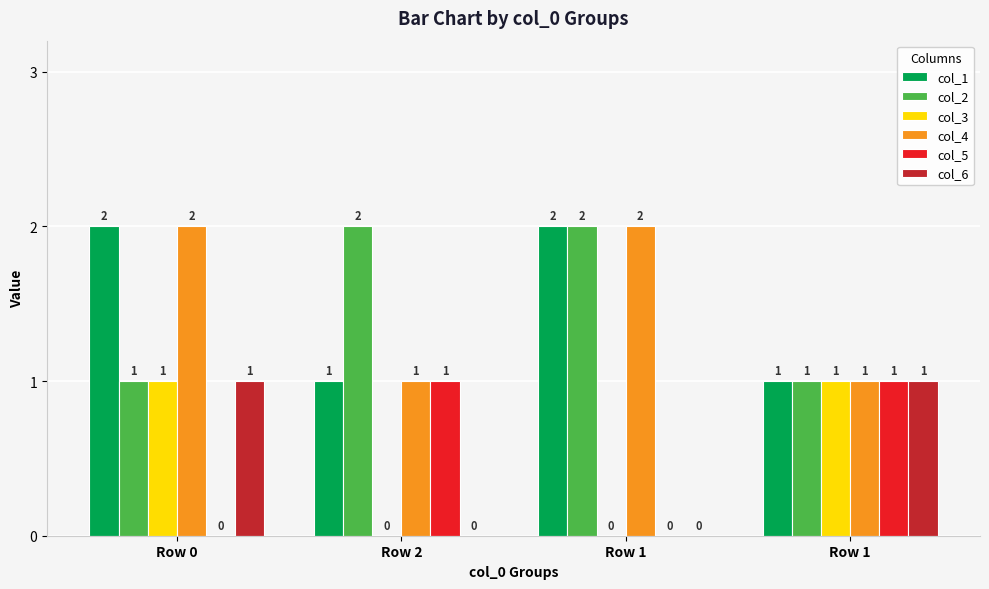

Count the number of data series in this chart.

6